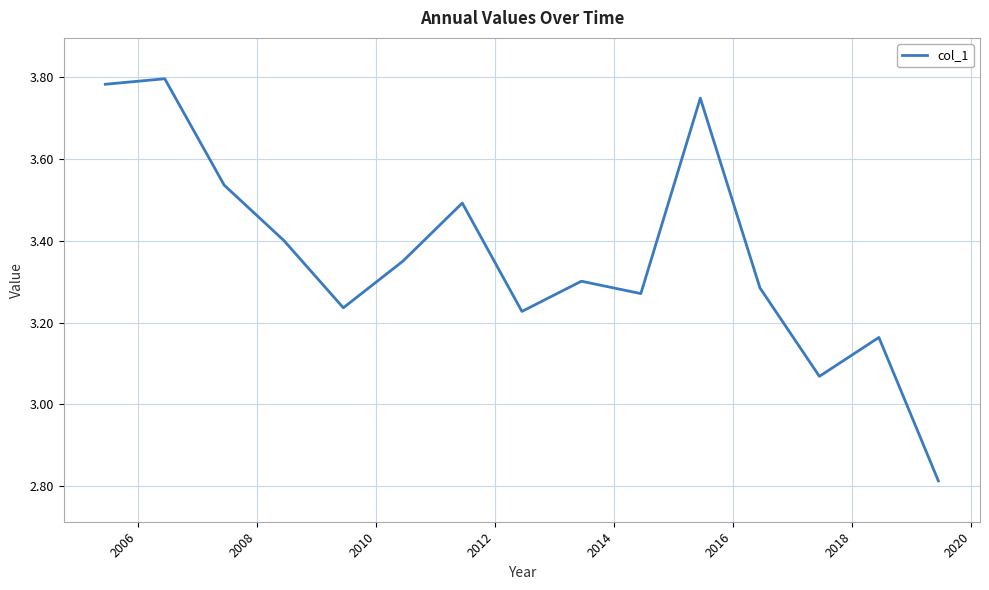

What is the difference between the maximum and minimum values?

1.0